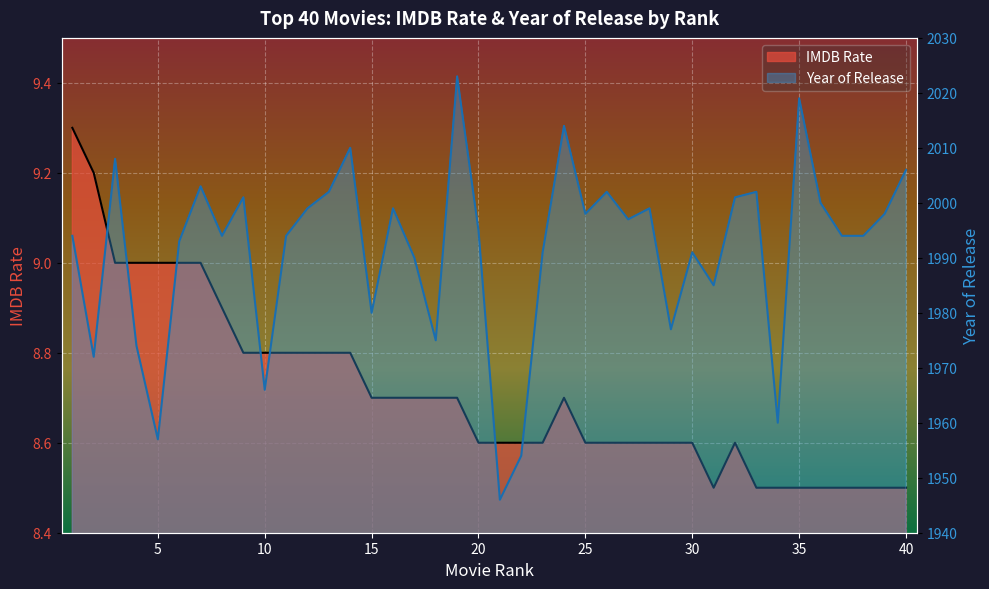

Which series has the widest spread of values?

Year of Release line